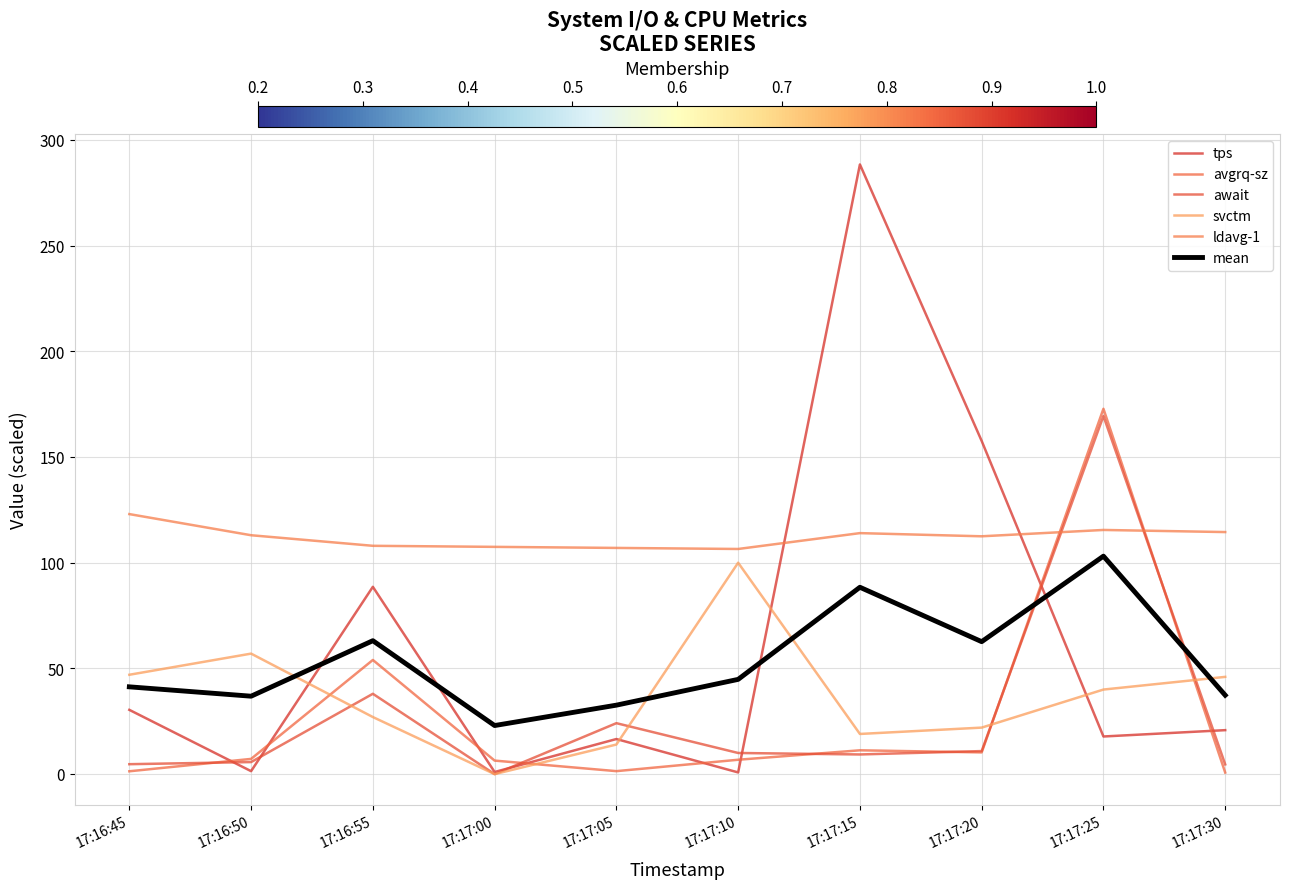

Reading left to right, list all the values displayed in this chart.

tps: 17:16:45=30.4	17:16:50=1.4	17:16:55=88.6	17:17:00=1.0	17:17:05=16.6	17:17:10=0.8	17:17:15=288.4	17:17:20=157.6	17:17:25=17.8	17:17:30=20.8
avgrq-sz: 17:16:45=1.3	17:16:50=7.2	17:16:55=54.0	17:17:00=6.4	17:17:05=1.4	17:17:10=6.8	17:17:15=11.3	17:17:20=10.3	17:17:25=172.8	17:17:30=0.7
await: 17:16:45=4.7	17:16:50=5.7	17:16:55=38.0	17:17:00=0.0	17:17:05=24.1	17:17:10=10.0	17:17:15=9.3	17:17:20=10.9	17:17:25=169.4	17:17:30=4.6
svctm: 17:16:45=47.0	17:16:50=57.0	17:16:55=27.0	17:17:00=0.0	17:17:05=14.0	17:17:10=100.0	17:17:15=19.0	17:17:20=22.0	17:17:25=40.0	17:17:30=46.0
ldavg-1: 17:16:45=123.0	17:16:50=113.0	17:16:55=108.0	17:17:00=107.5	17:17:05=107.0	17:17:10=106.5	17:17:15=114.0	17:17:20=112.5	17:17:25=115.5	17:17:30=114.5
mean: 17:16:45=41.3	17:16:50=36.9	17:16:55=63.1	17:17:00=23.0	17:17:05=32.6	17:17:10=44.8	17:17:15=88.4	17:17:20=62.7	17:17:25=103.1	17:17:30=37.3